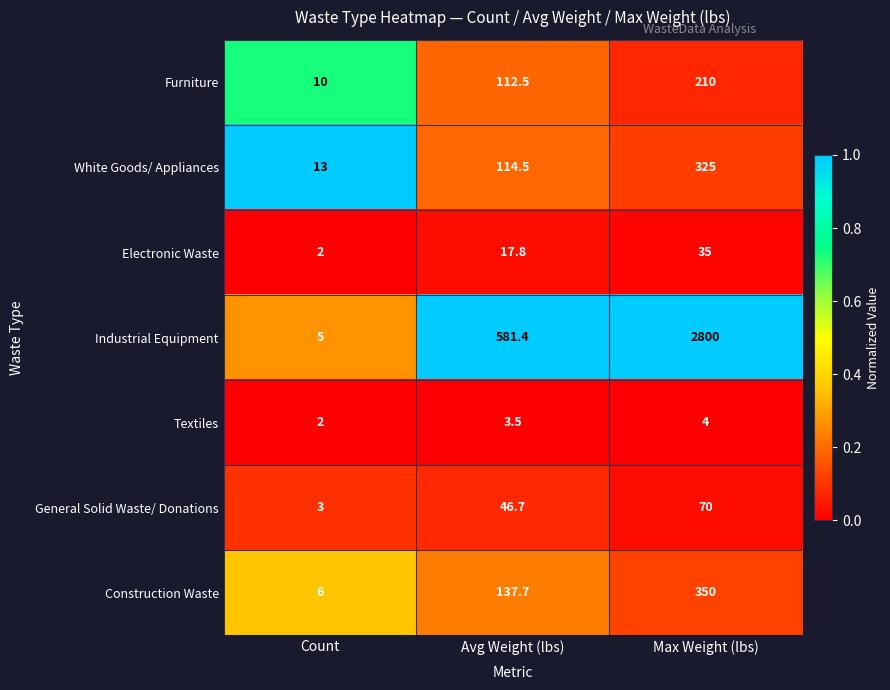

Count the number of data series in this chart.

7